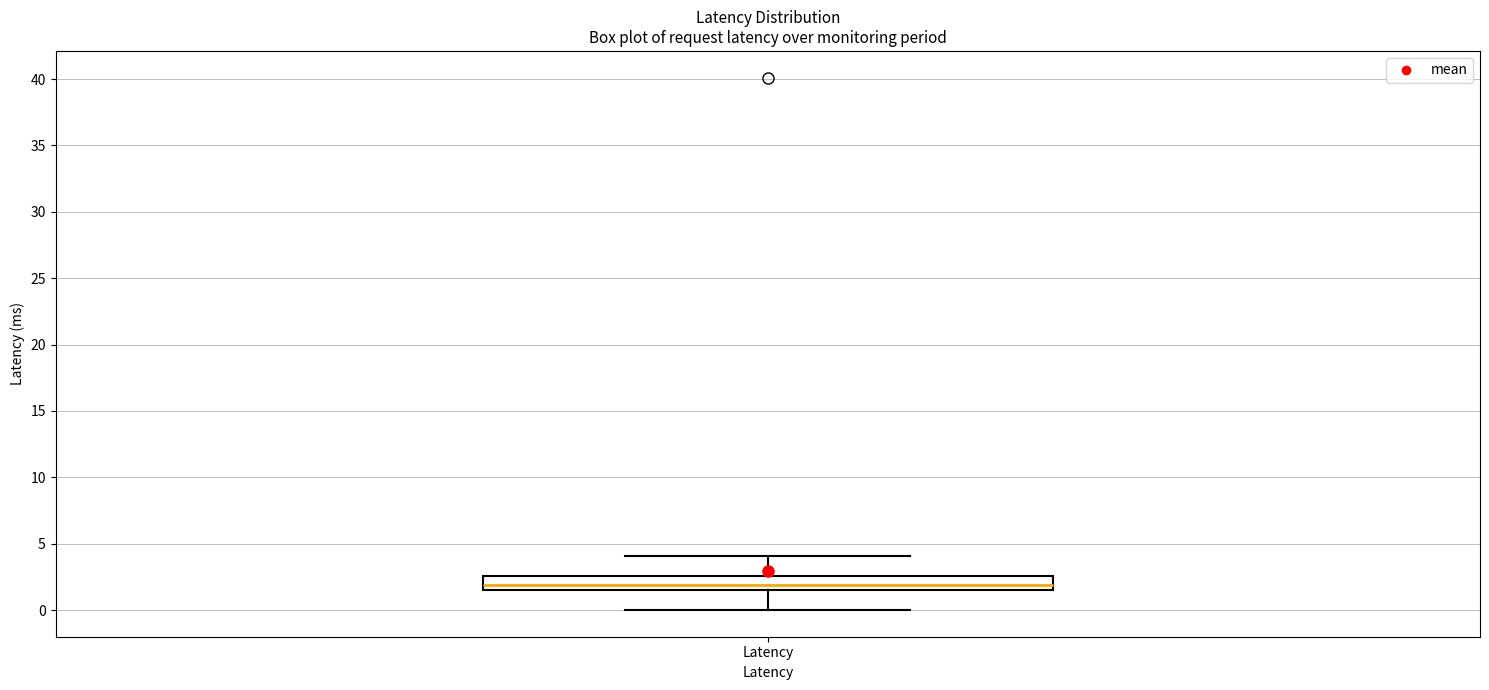

Where is the upper edge of the box for Latency on the y-axis? The values are not printed on the chart, so give them approximately, as read against the axis.

2.5